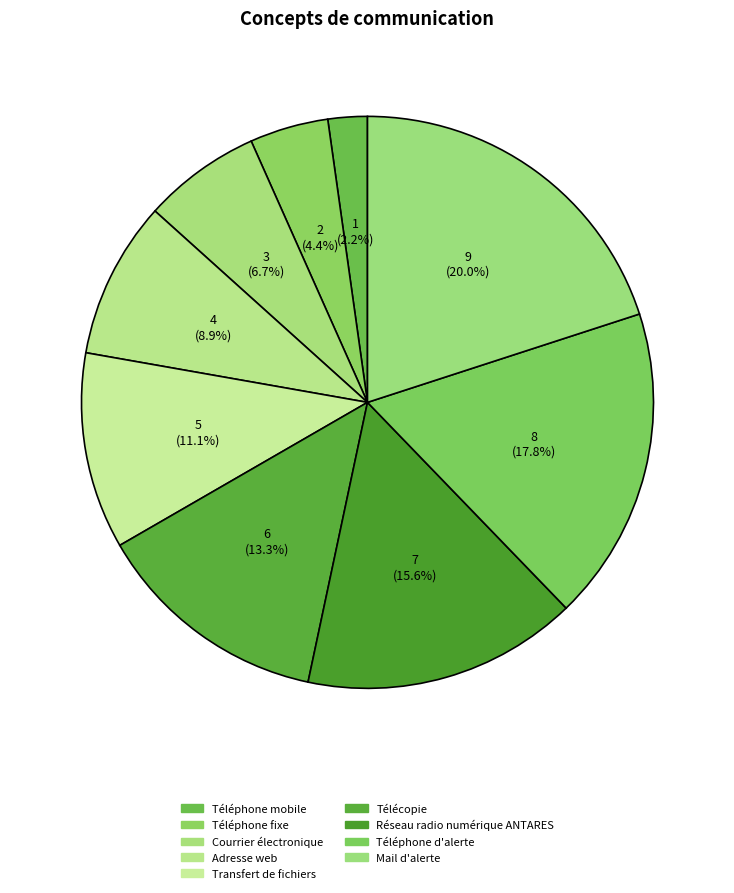

How many slices are in this pie chart?

9